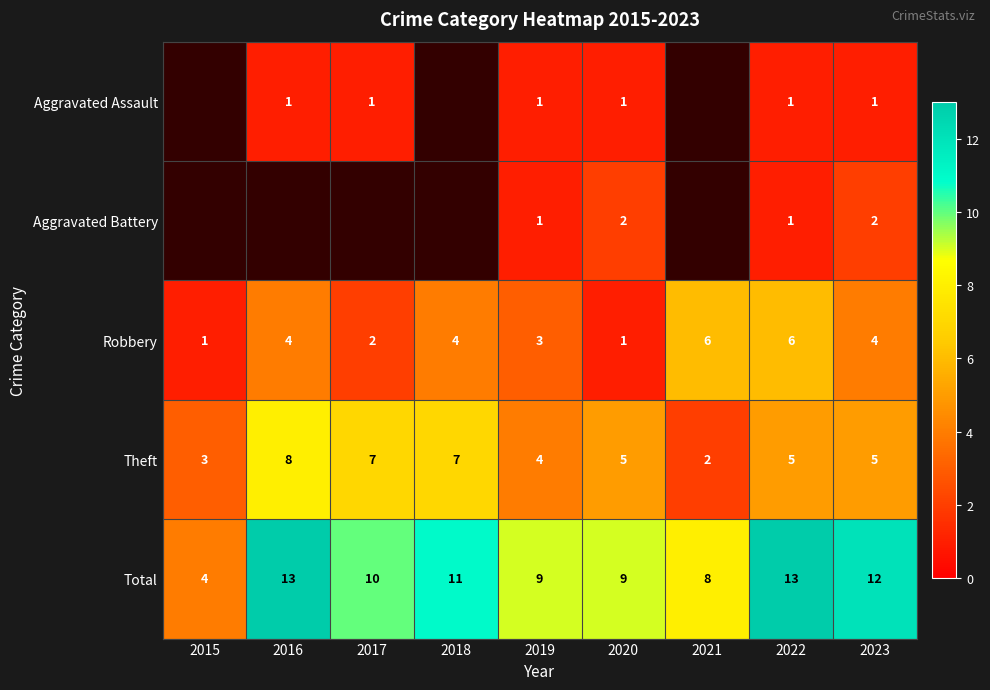

The value of Theft at 2015 is 3. True or false?

True